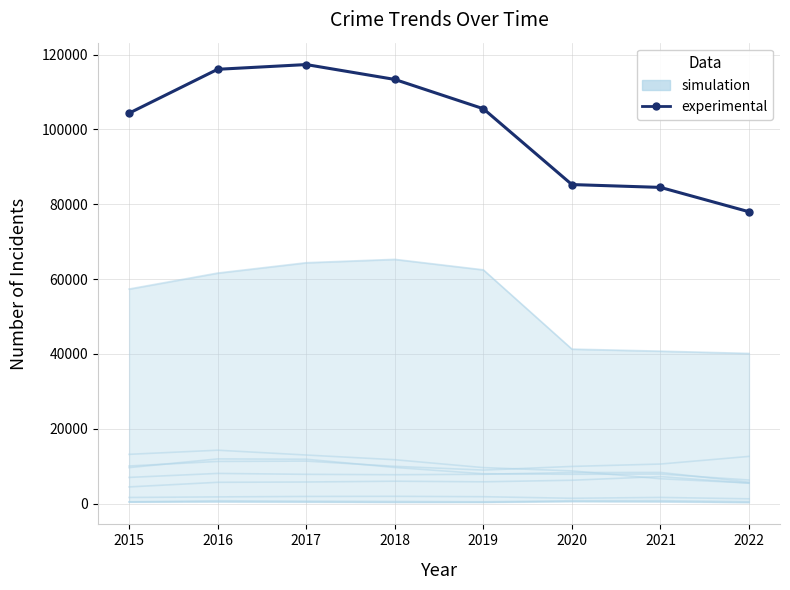

Which label corresponds to the smallest value in the chart?

2015